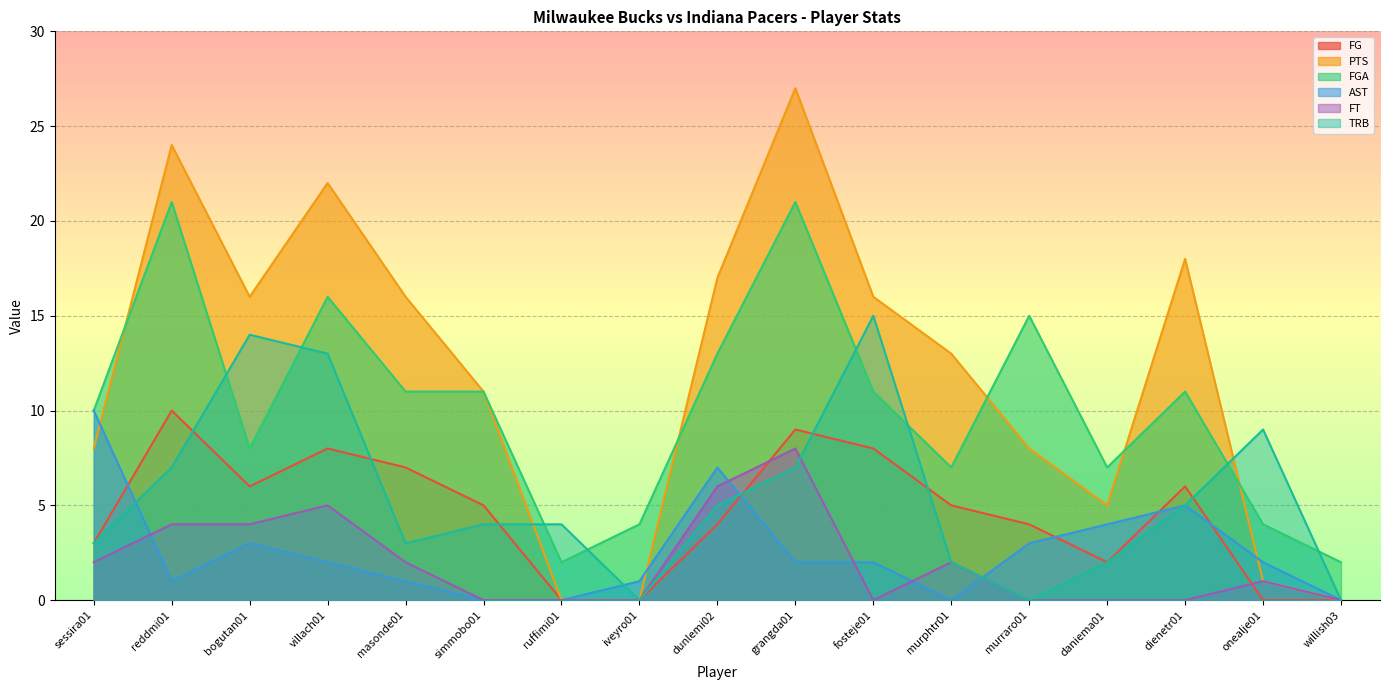

Which series has the widest spread of values?

PTS